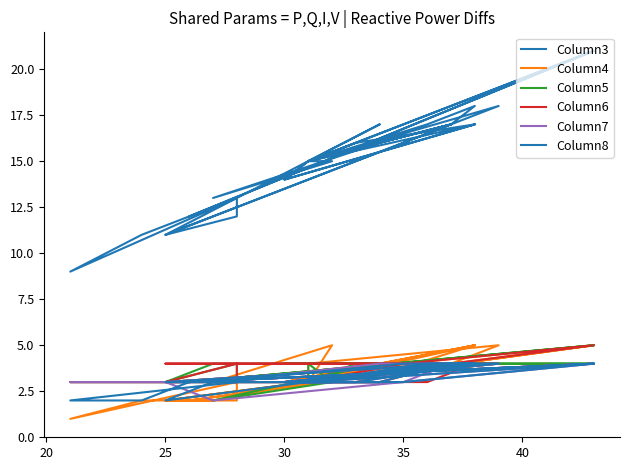

Count the Column6 values in the range 3 to 4.

38